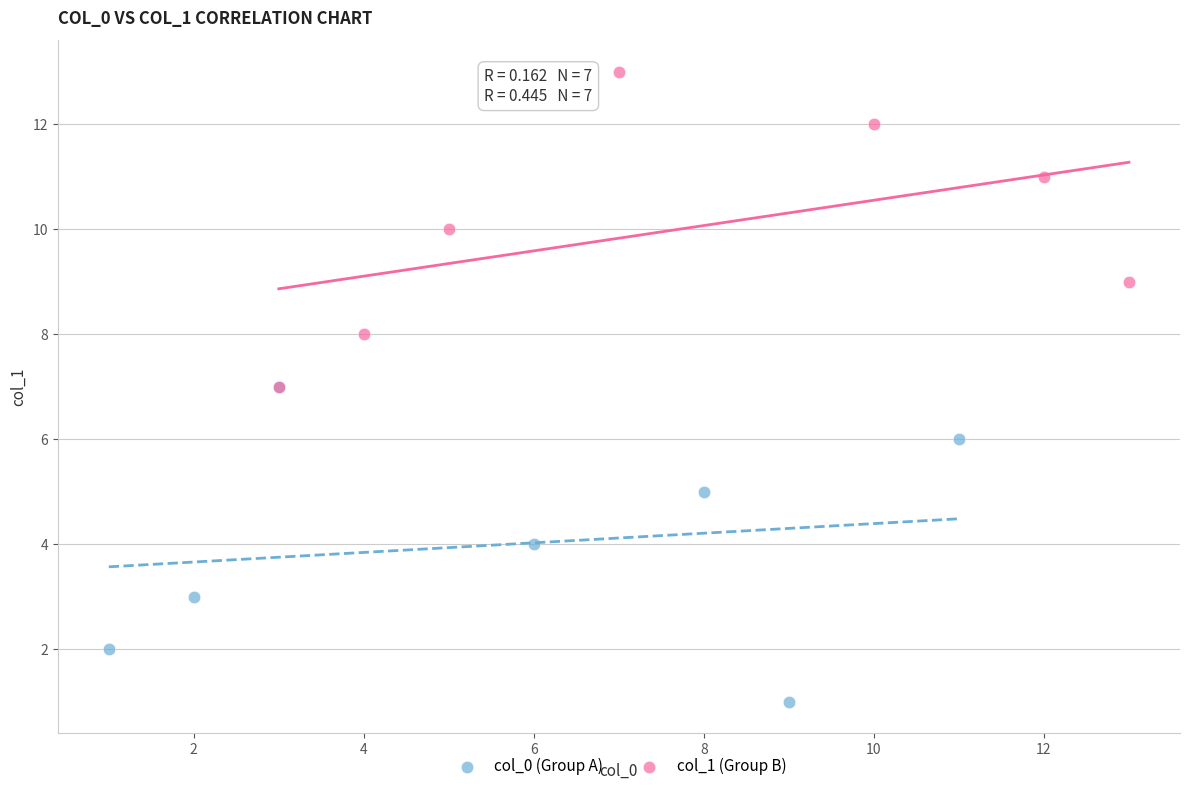

Which series reaches the minimum Y coordinate?

col_0 (Group A)